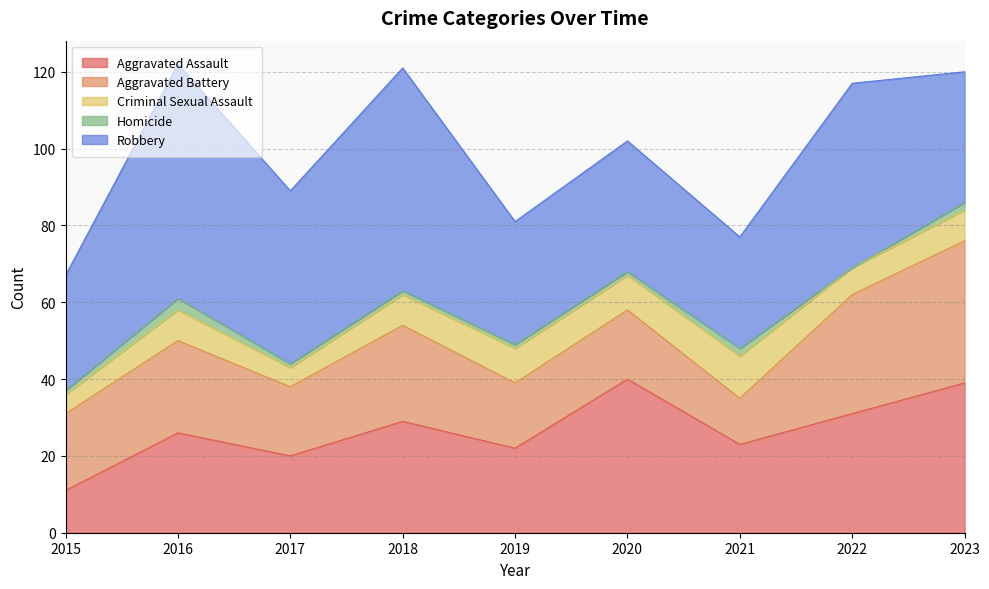

Which series changed the most between 2016 and 2021?

Robbery